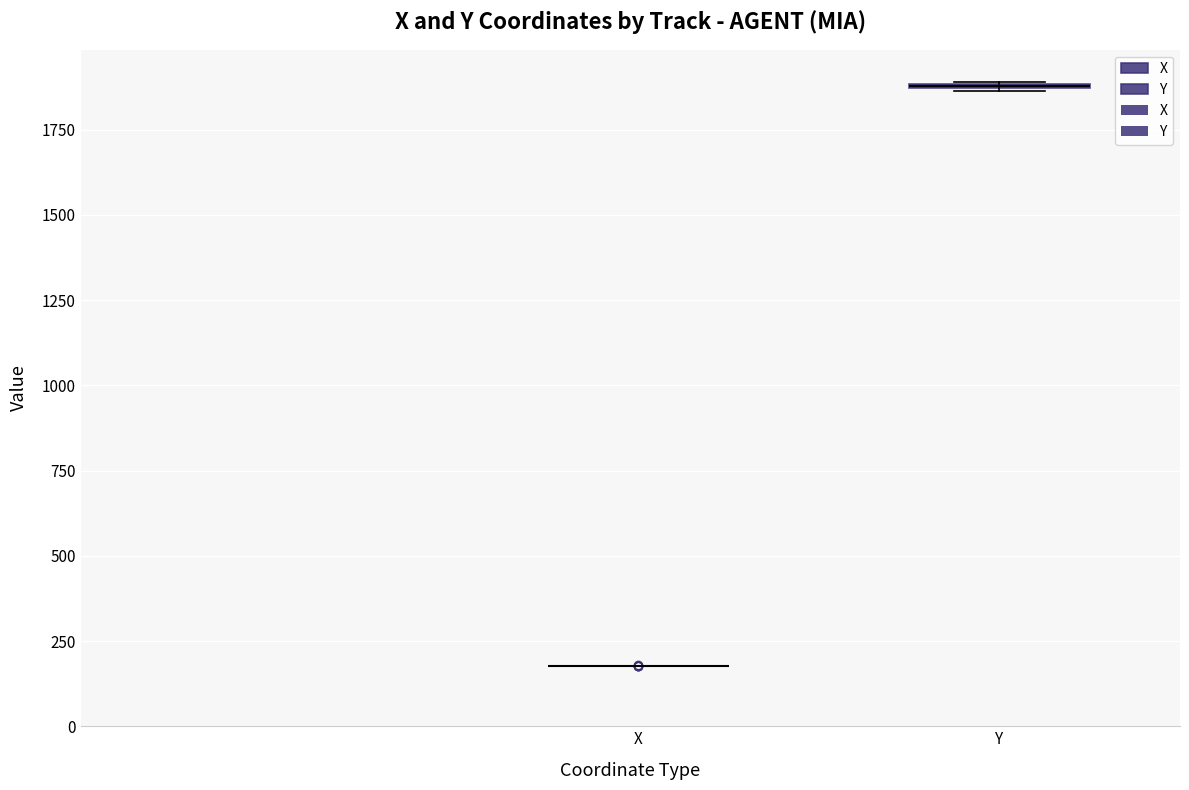

Where is the lower edge of the box for Y on the y-axis? The values are not printed on the chart, so give them approximately, as read against the axis.

1850